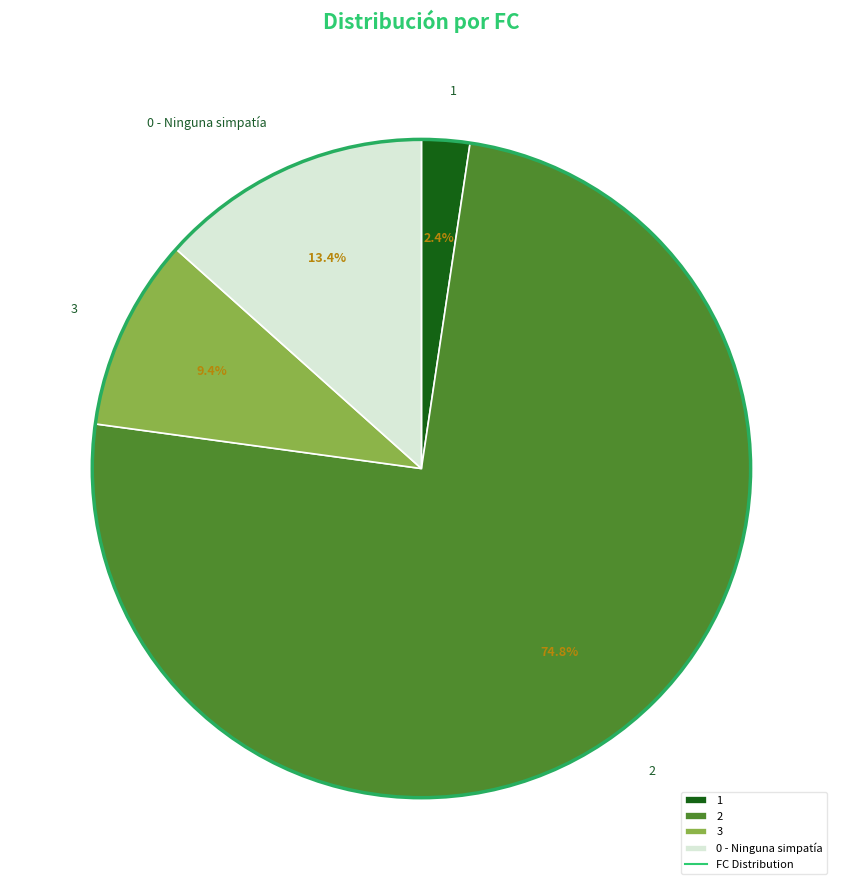

Is there a majority slice in this chart?

Yes